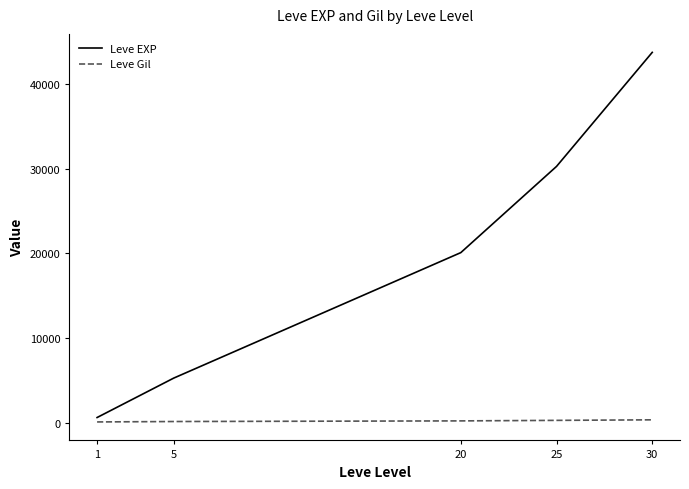

Rank the series by their maximum value, from highest to lowest.

Leve EXP, Leve Gil